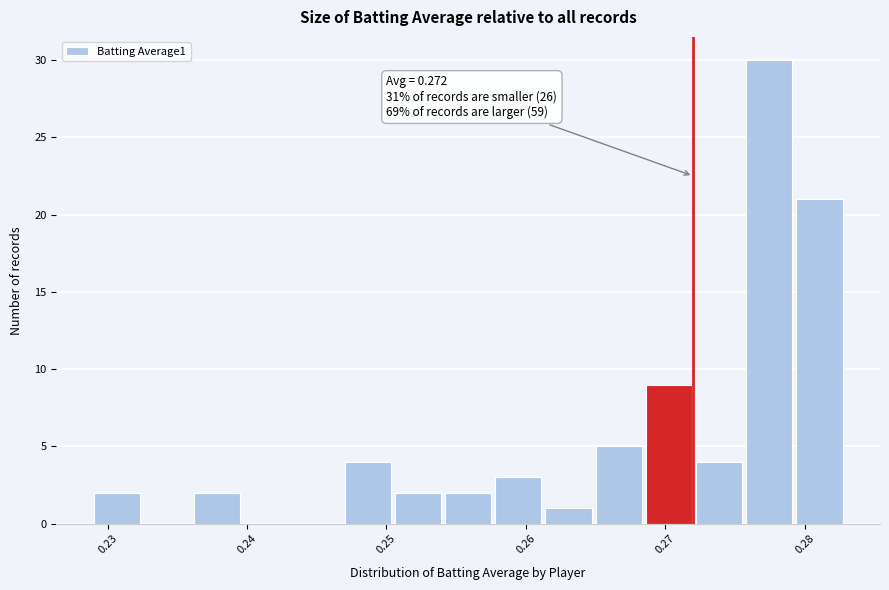

Read against the x-axis, roughly where is the centre of the tallest bar?

0.277